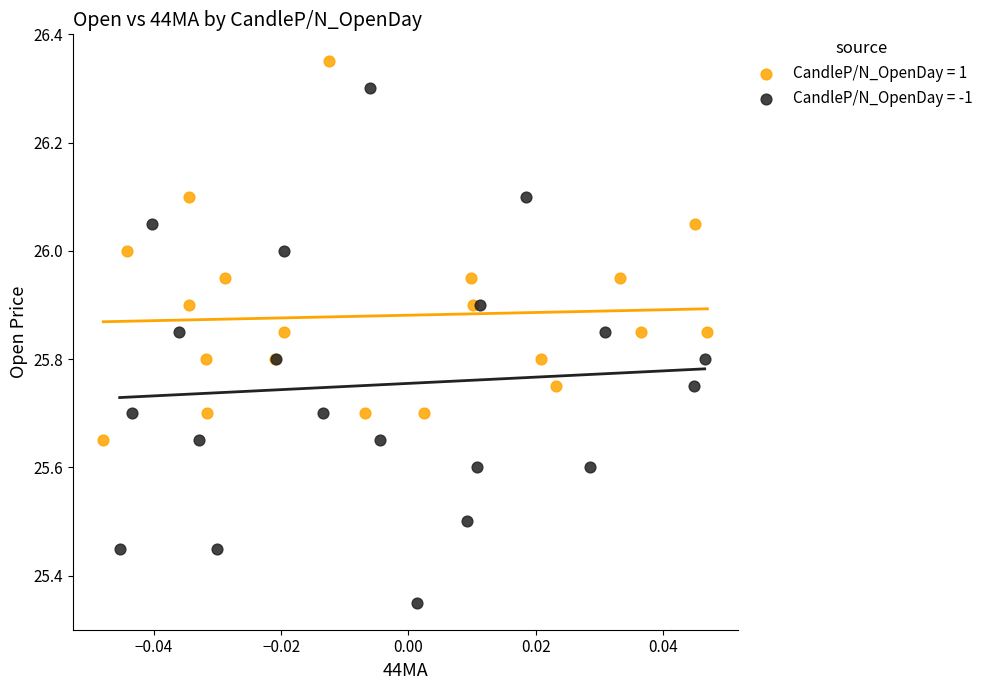

Which series has the widest spread of Y values?

CandleP/N_OpenDay = -1